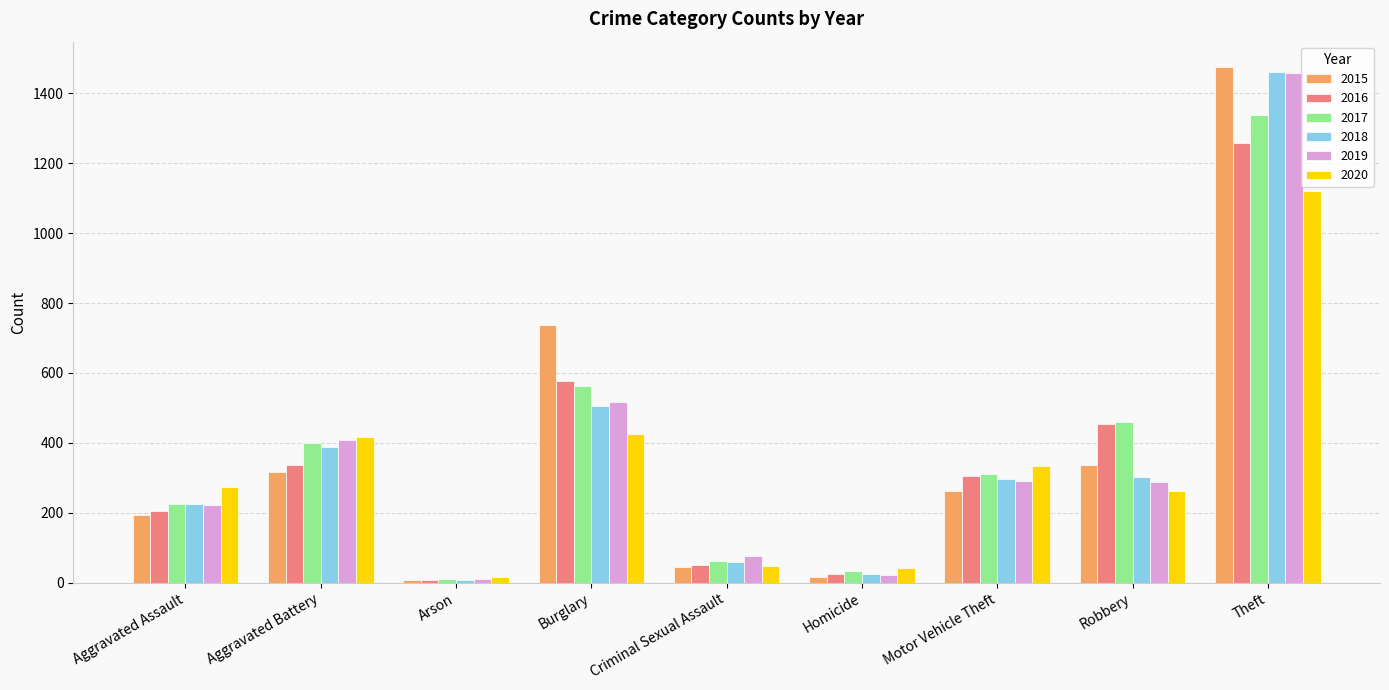

What is the total value across all series at Homicide?

162